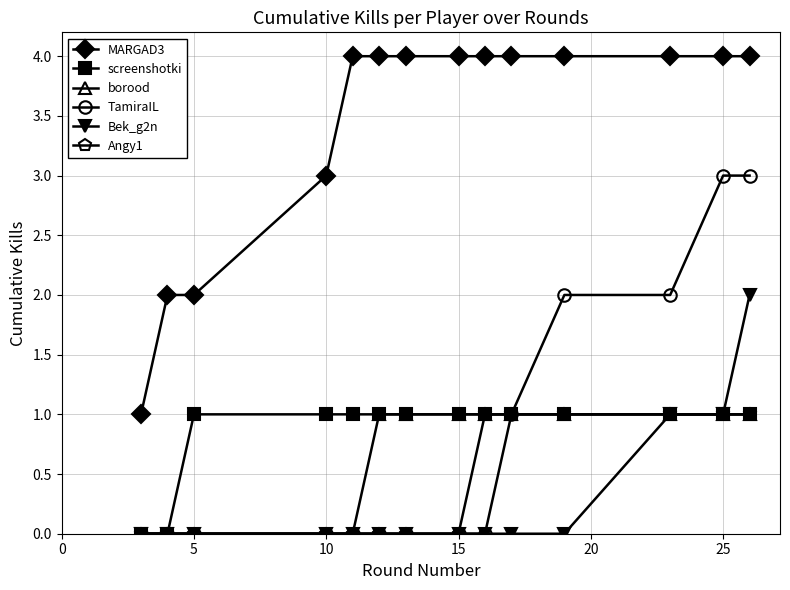

Which series has the largest total across all categories?

MARGAD3